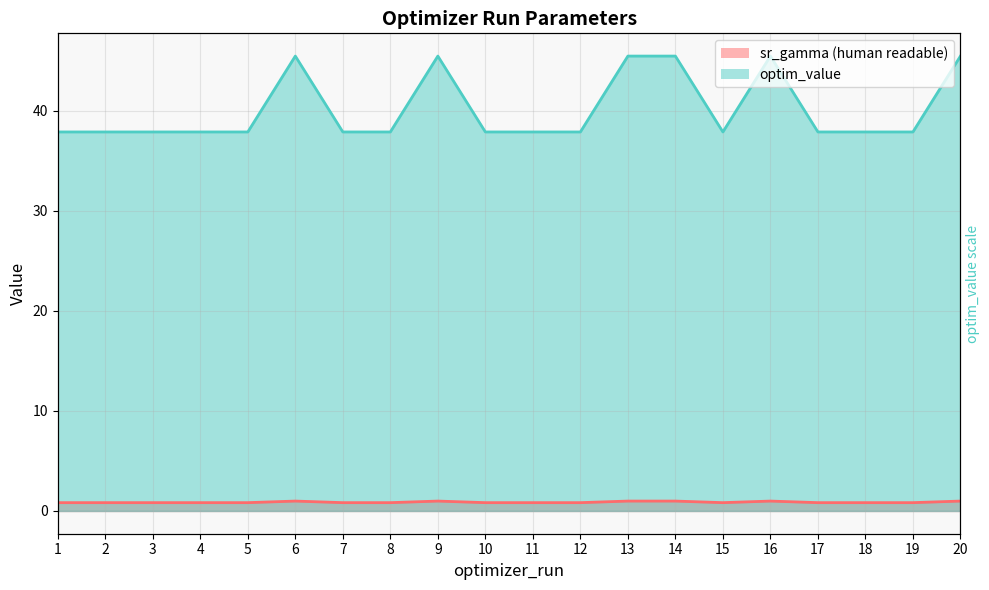

At how many categories does at least one series exceed 16?

20